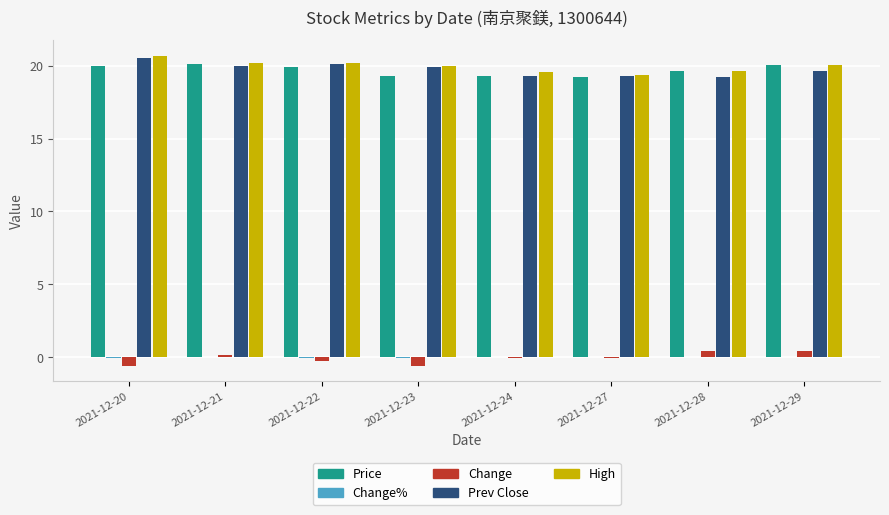

How many distinct data groups are displayed?

5